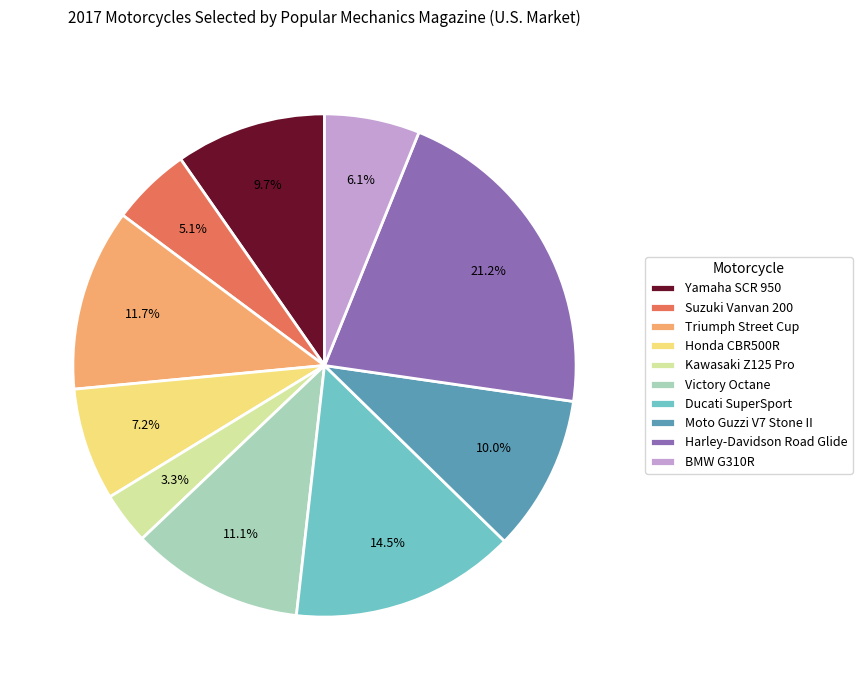

The Victory Octane slice represents 1% of the pie. True or false?

False